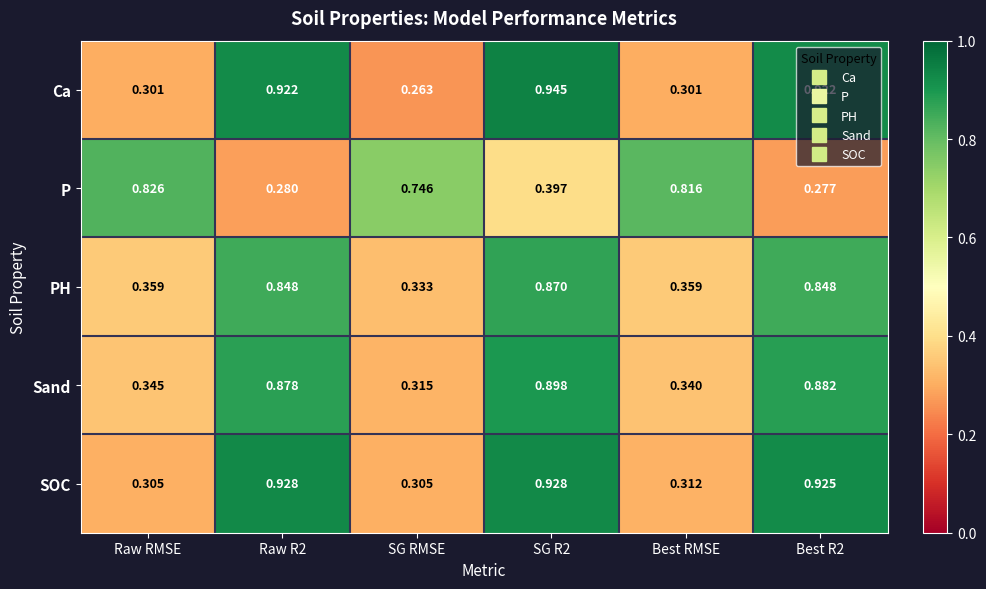

Rank the series at Best R2 from highest to lowest value.

SOC, Ca, Sand, PH, P